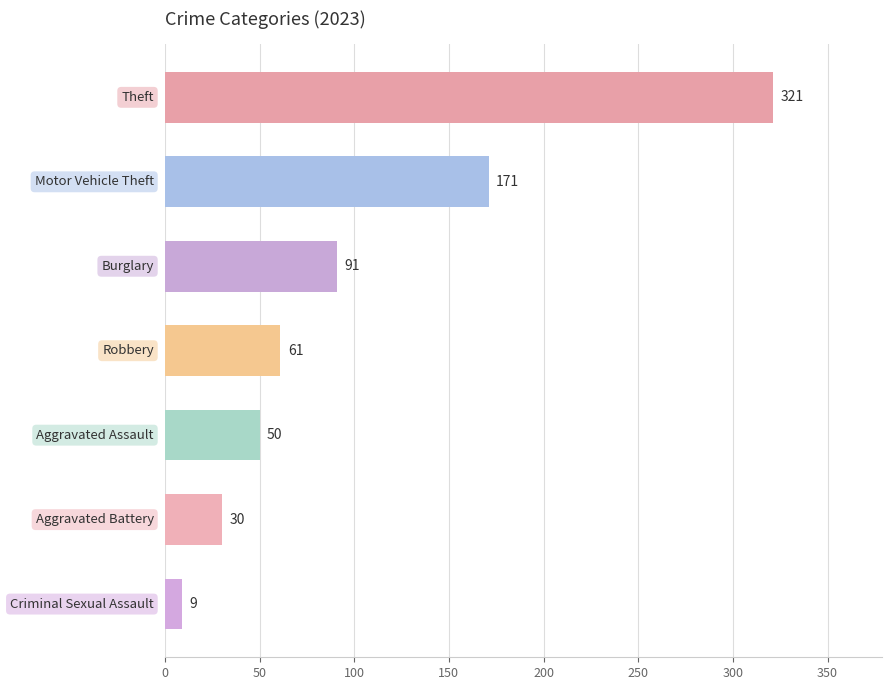

What is the average value?

105